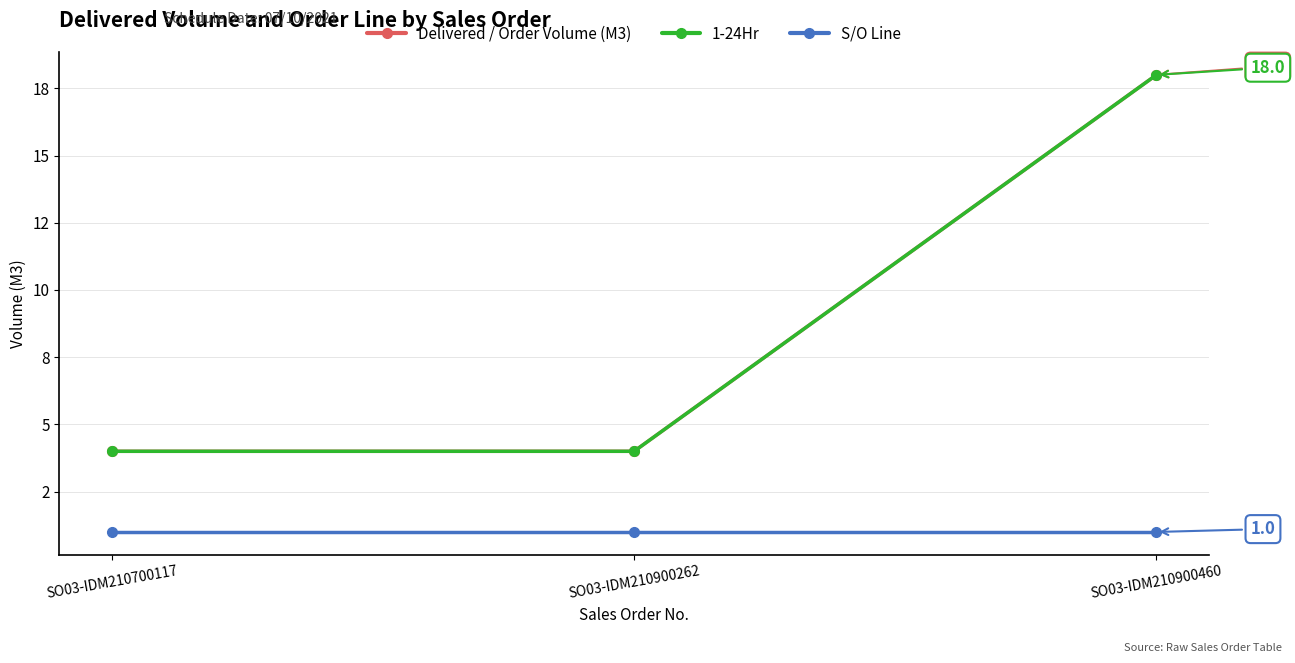

Does the chart have visible grid lines?

Yes